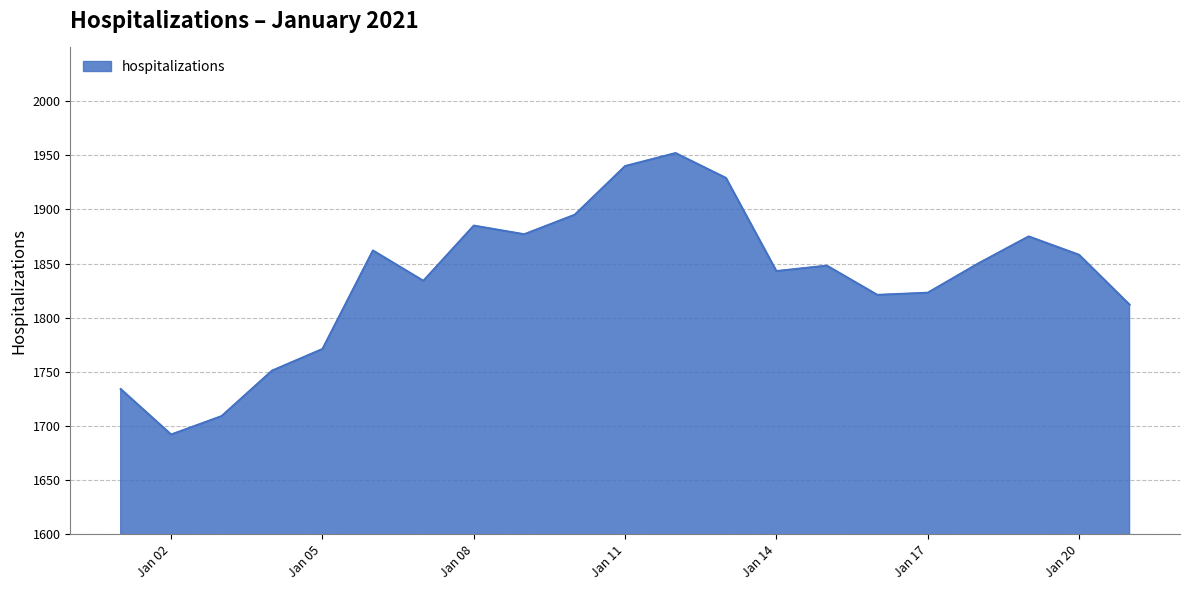

What is the difference between the maximum and minimum values?

260